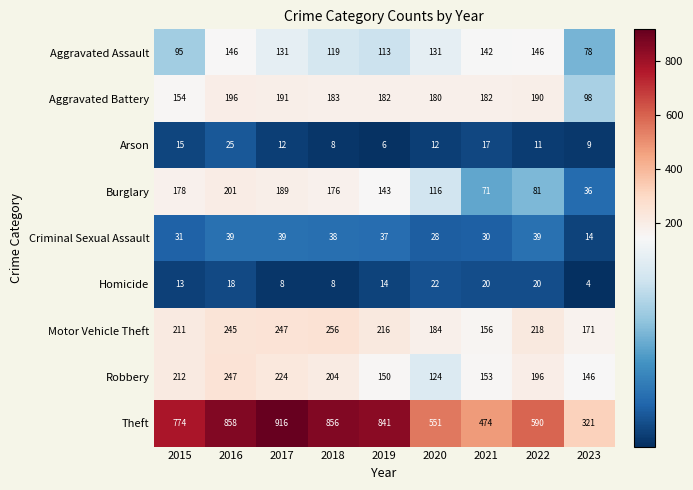

What is the difference between the highest and lowest values at 2023?

317